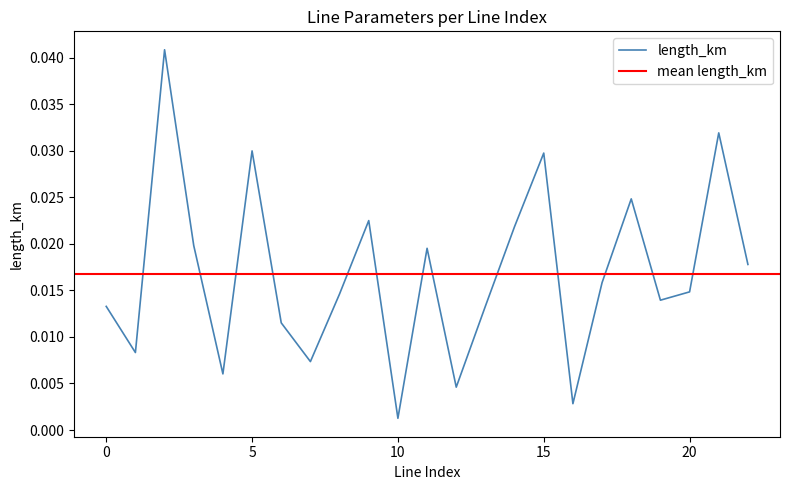

Which category has the lowest value in the length_km series?

10